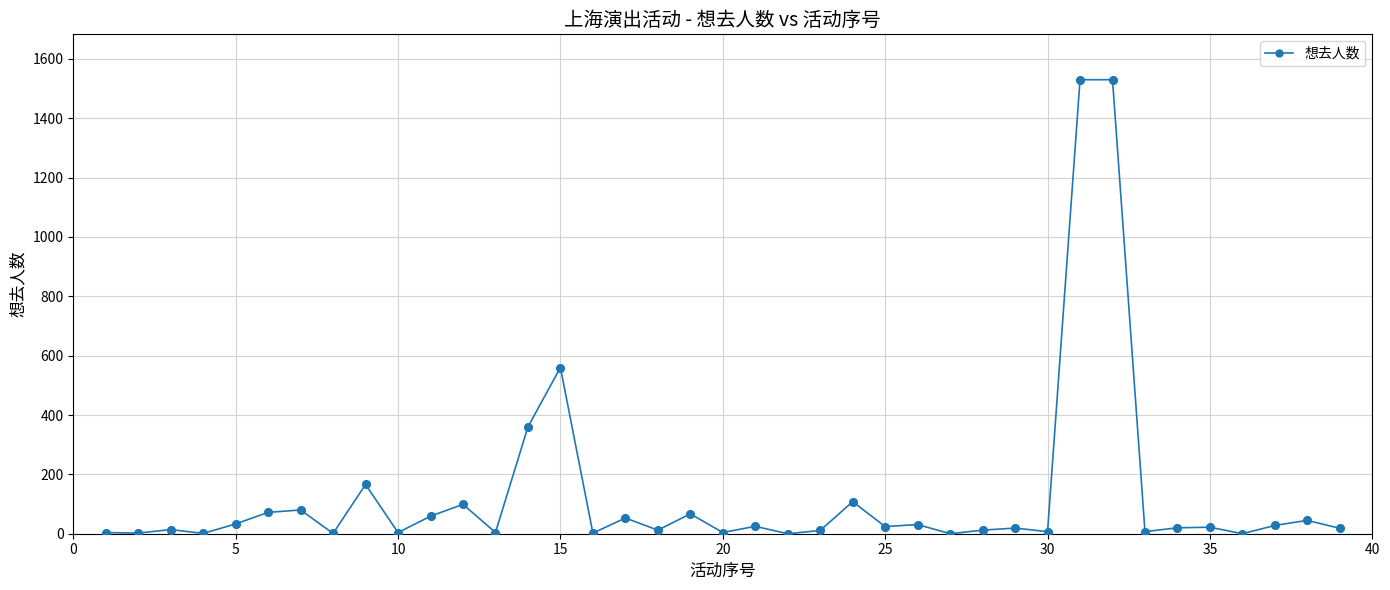

What is the maximum value shown in the chart?

1530